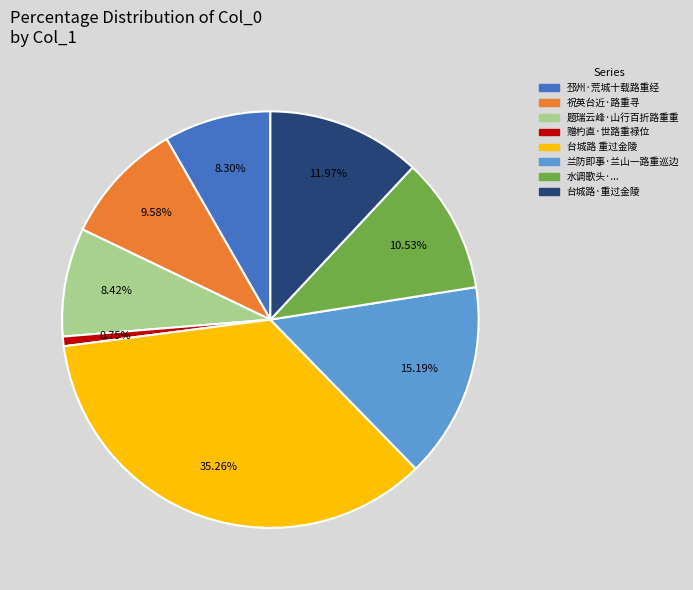

Does any single category account for the majority?

No